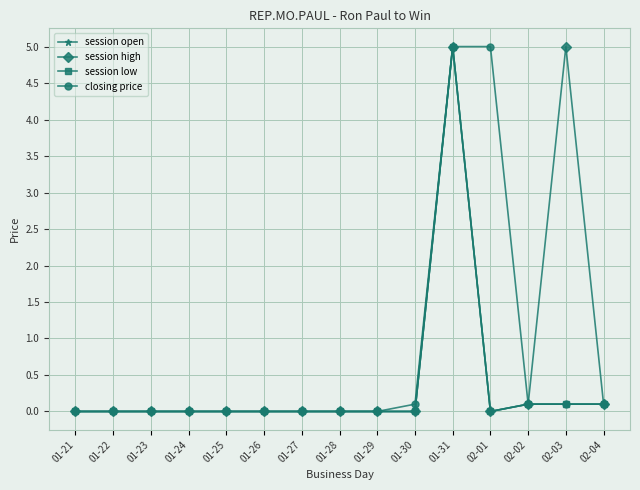

Is this an area chart (filled region under the line)?

No